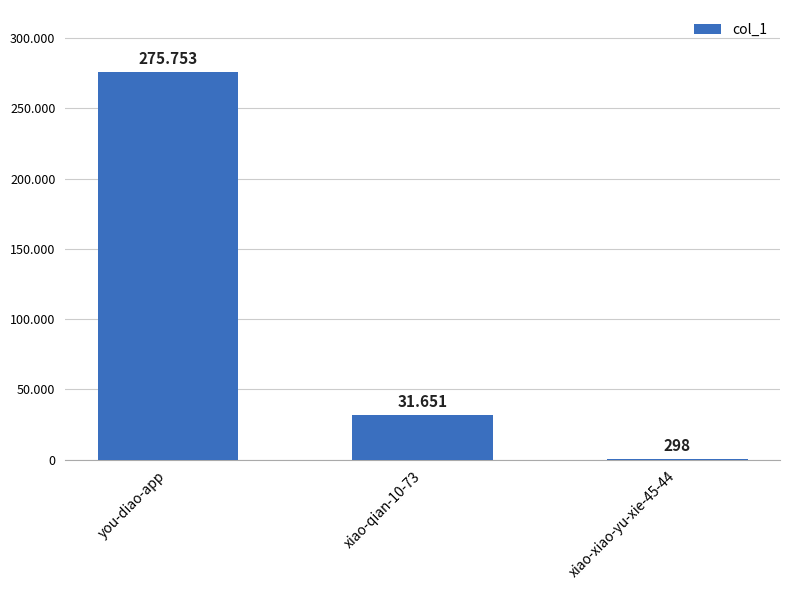

What position from the right is xiao-xiao-yu-xie-45-44?

1